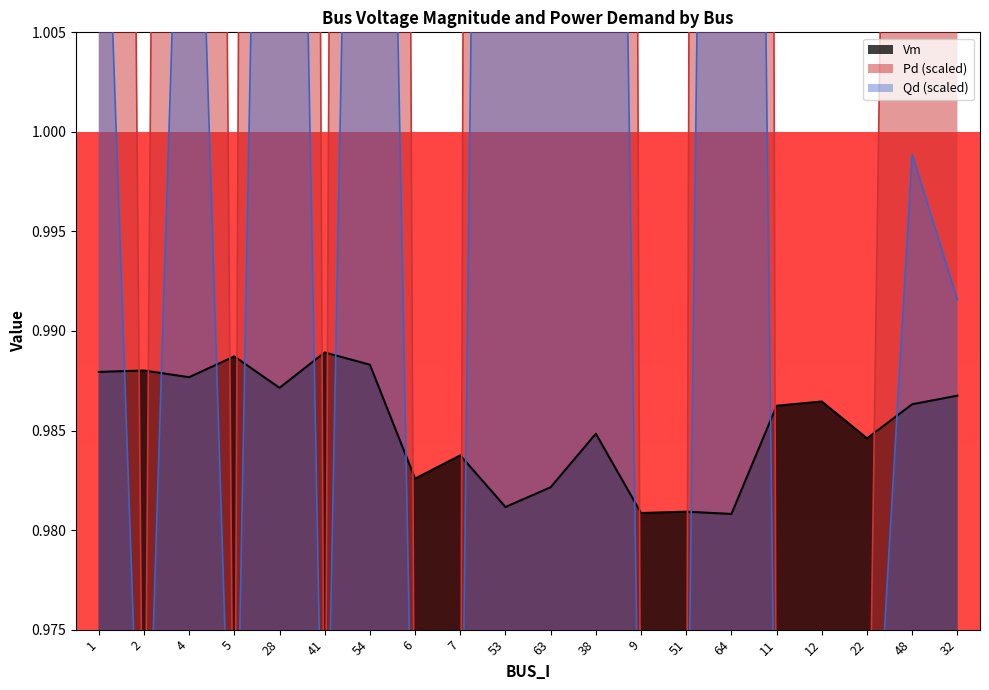

Is it true that Vm equals 0.4 at 12?

False